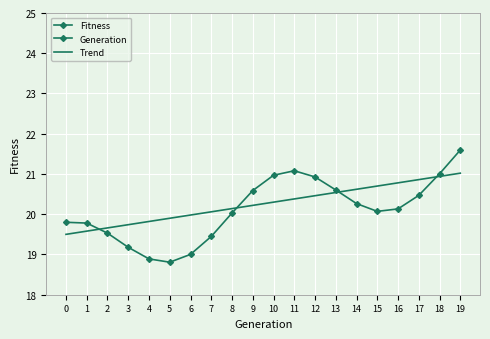

Which series has the largest total across all categories?

Fitness